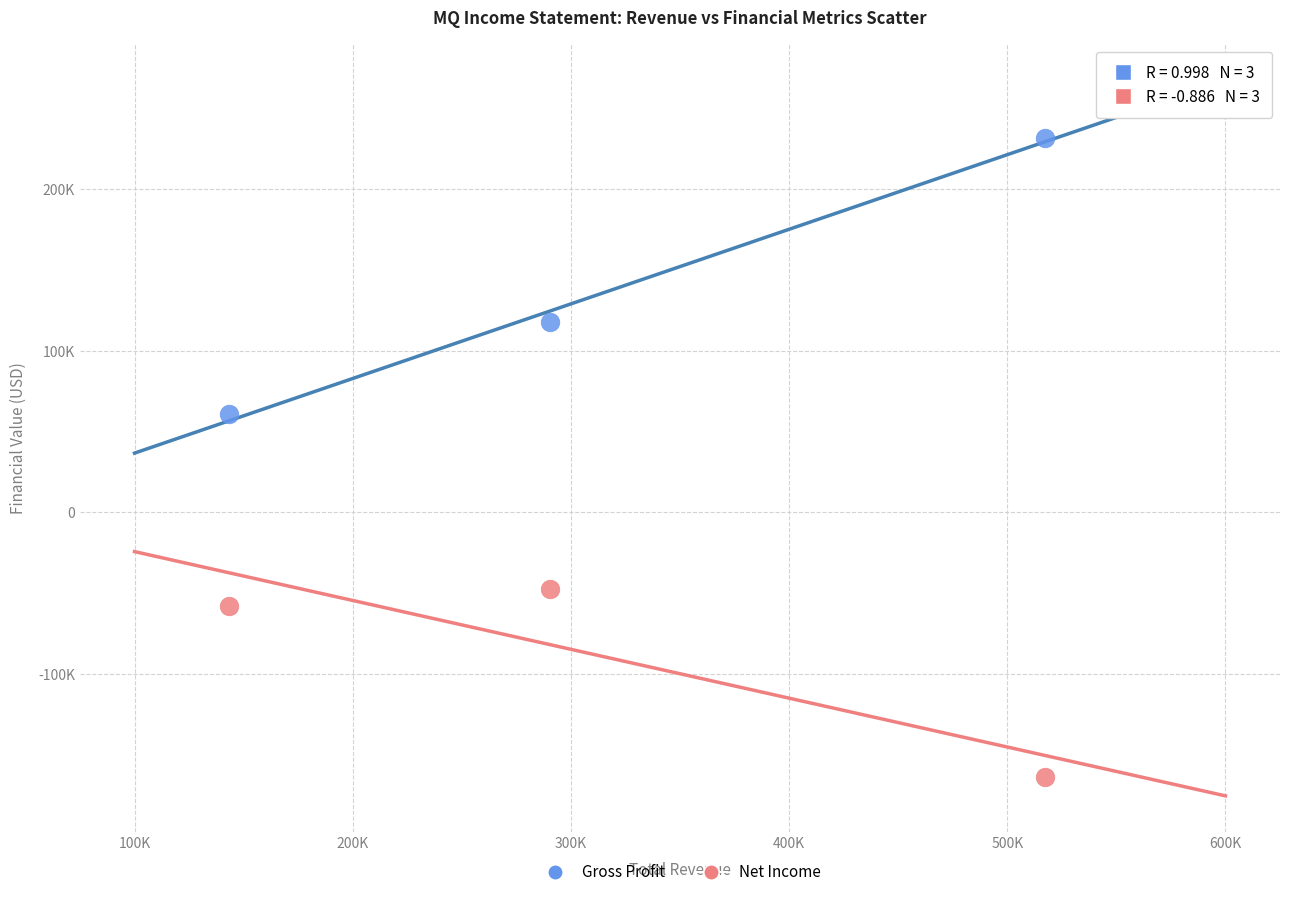

What are all the series names shown in the legend?

Gross Profit, Net Income